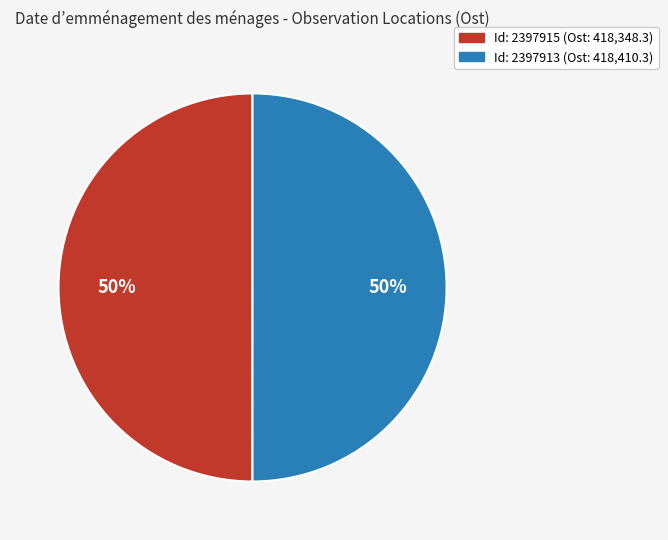

To the nearest percent, what is the average slice percentage?

50%